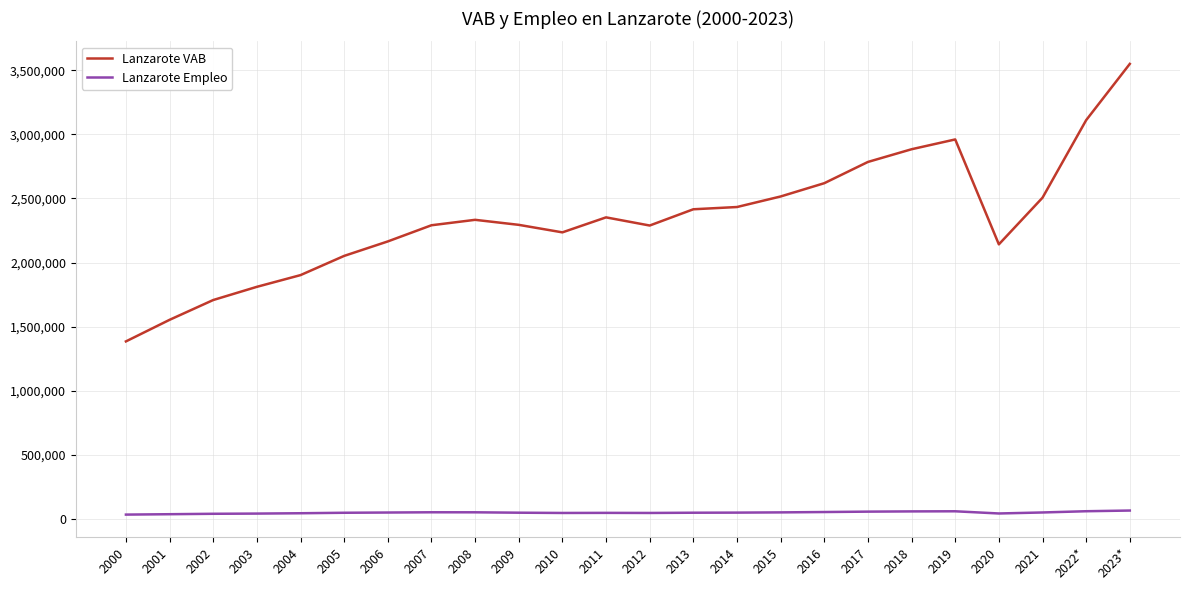

How many values in the Lanzarote Empleo series are below 51723?

12